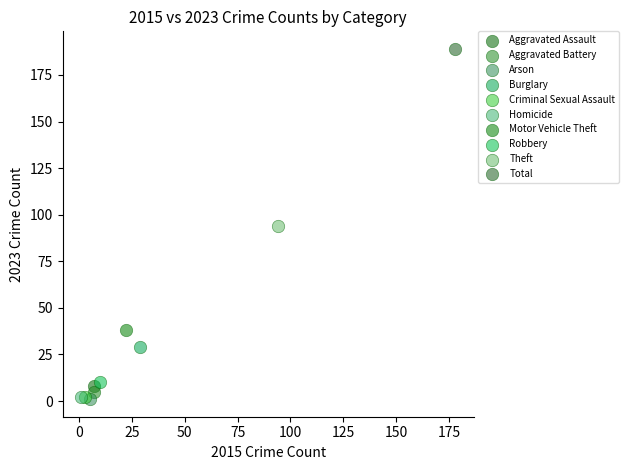

Which series reaches the maximum Y coordinate?

Total